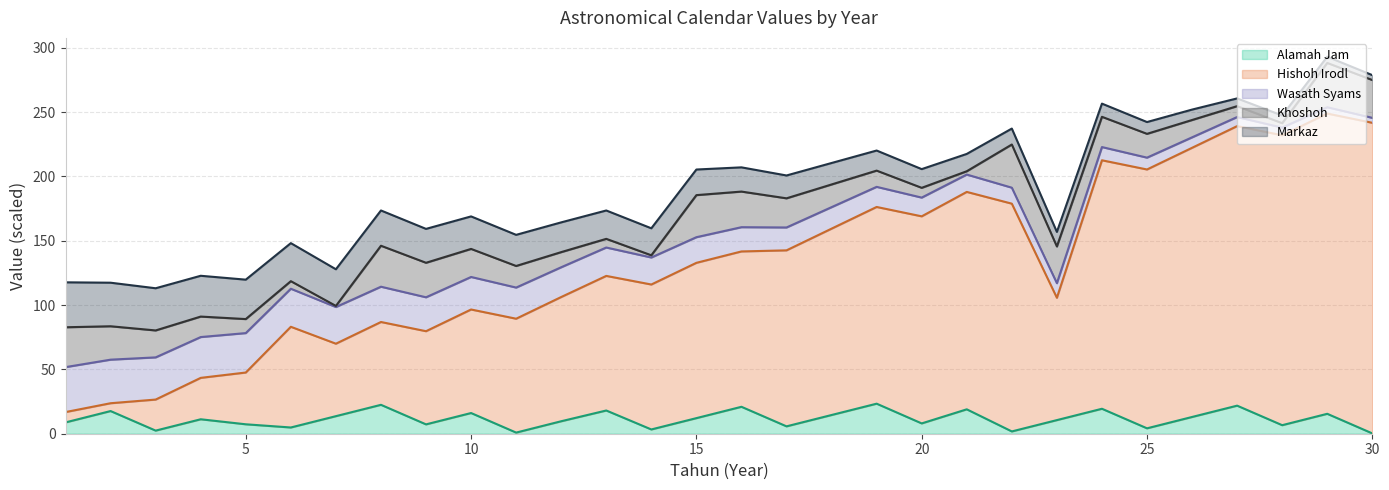

What is the total value across all series at 15?

205.3